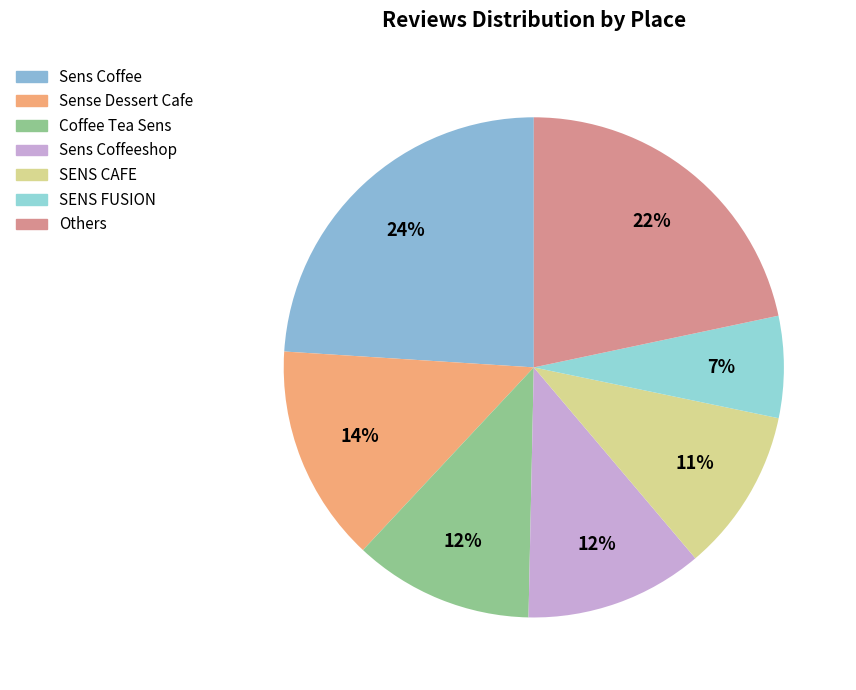

Count the number of slices in the pie.

7